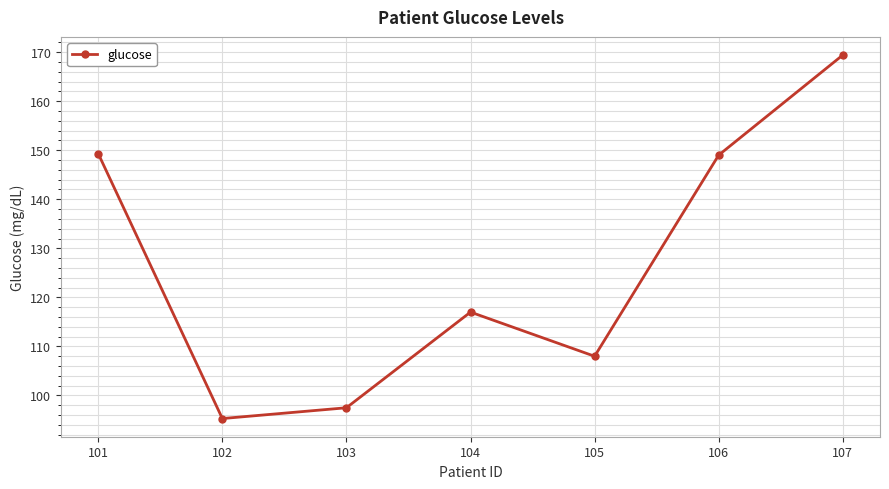

How many interior local valleys (lower than both neighbors) does the data have?

2